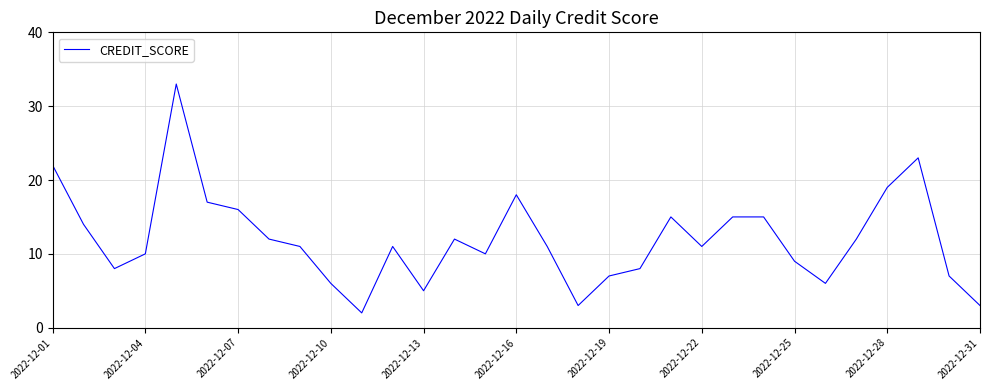

Does the chart display data point markers on the line(s)?

No